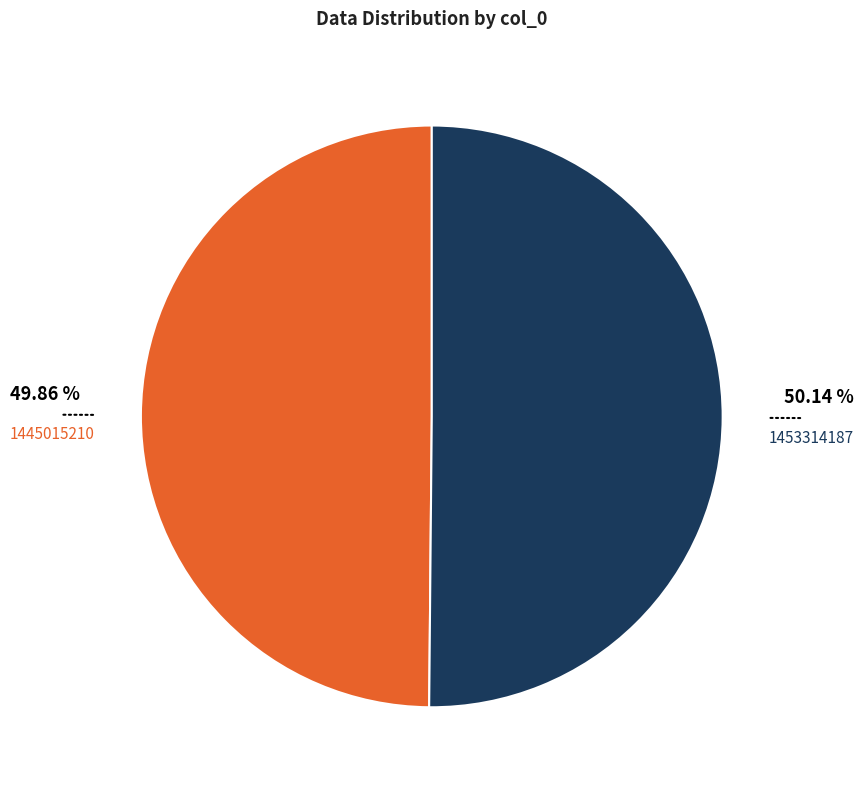

Approximately how many times larger is the value at 1445015210 compared to 1453314187?

1.0